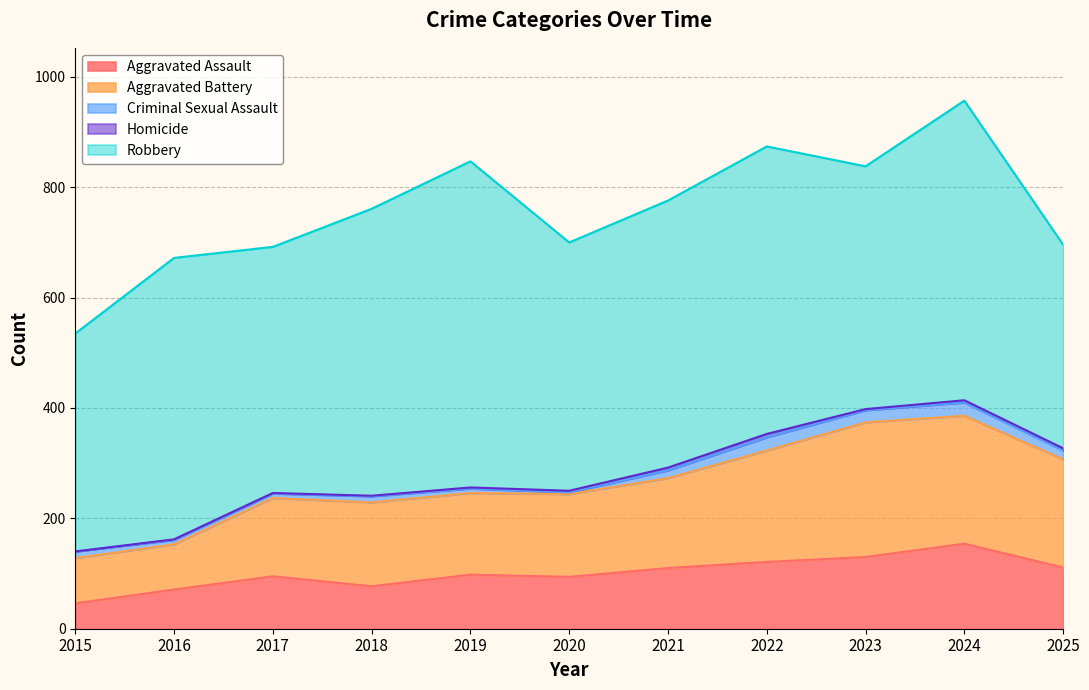

What is the average value of the Aggravated Battery series?

163